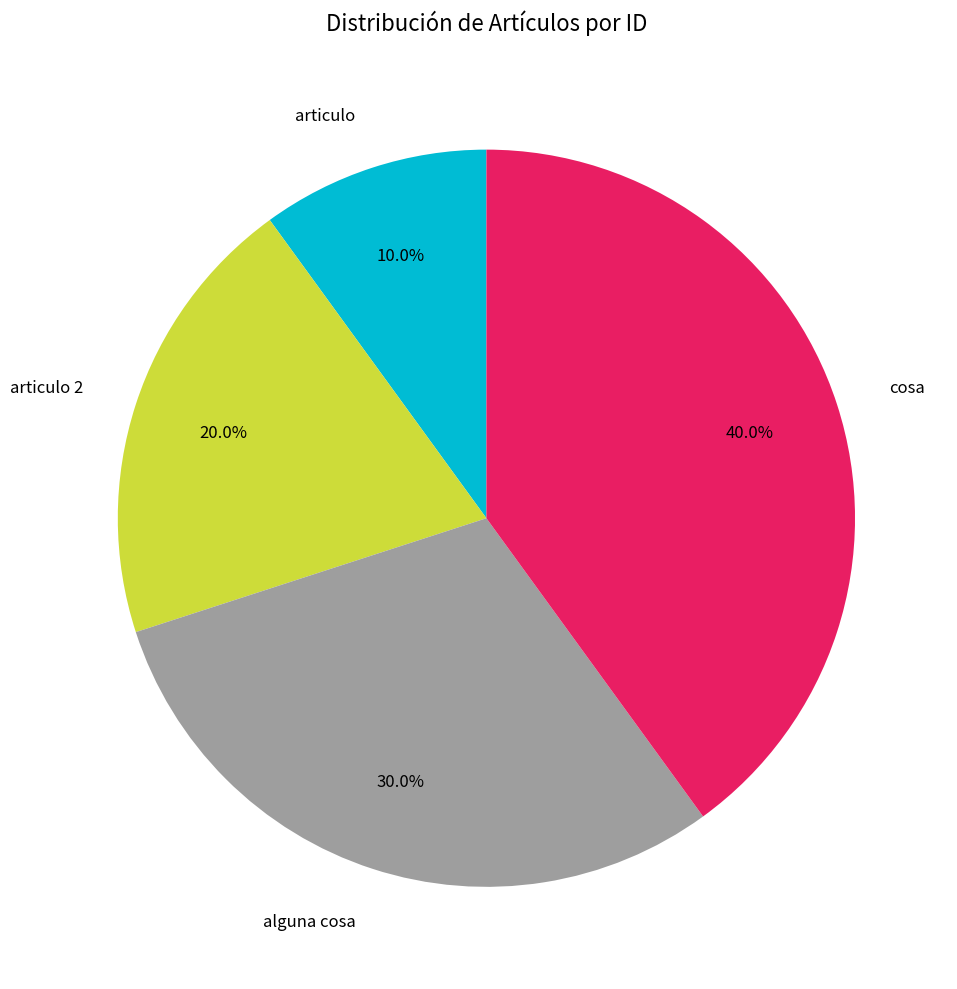

What is the largest slice in the pie chart?

cosa